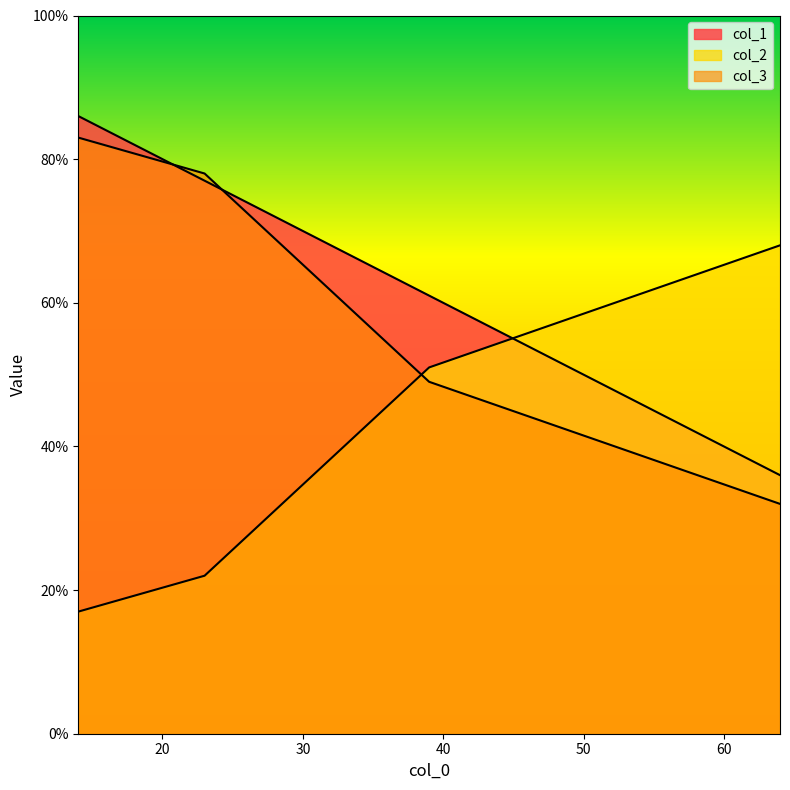

Rank the series by their average value, from lowest to highest.

col_2, col_3, col_1